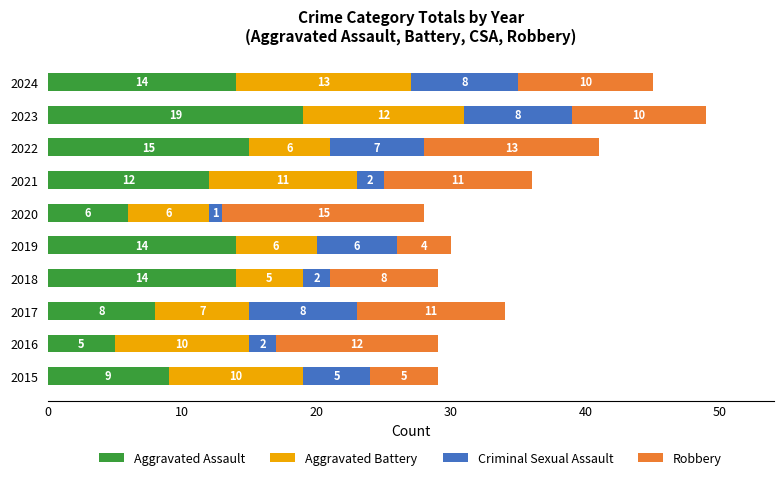

At which category is the sum across all series the highest?

2023